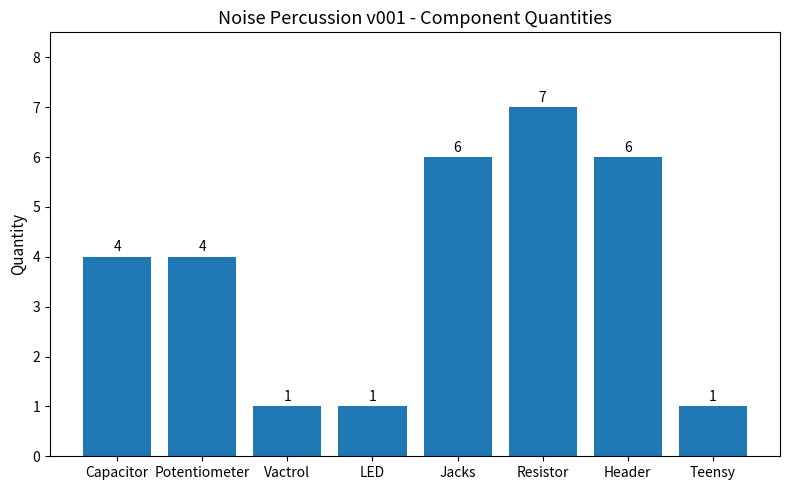

Reading right to left, extract all data points from this chart.

Teensy=1	Header=6	Resistor=7	Jacks=6	LED=1	Vactrol=1	Potentiometer=4	Capacitor=4